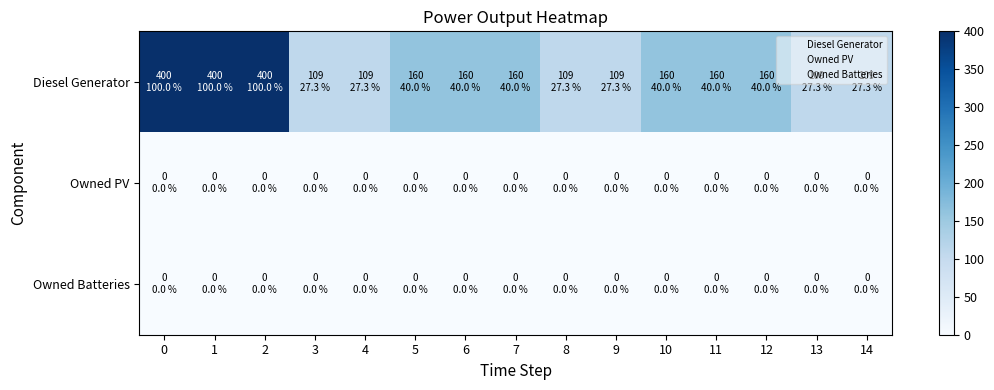

Which series has the largest total across all categories?

Diesel Generator